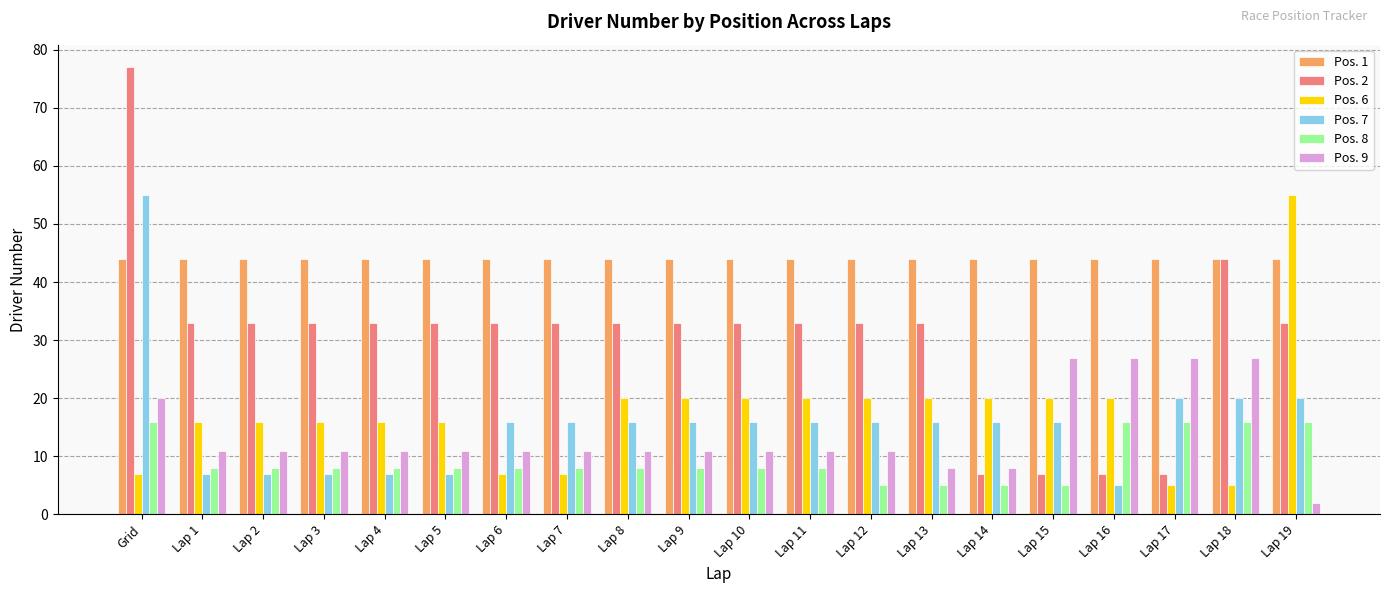

What is the difference between the Pos. 6 values at Lap 19 and Lap 18?

50